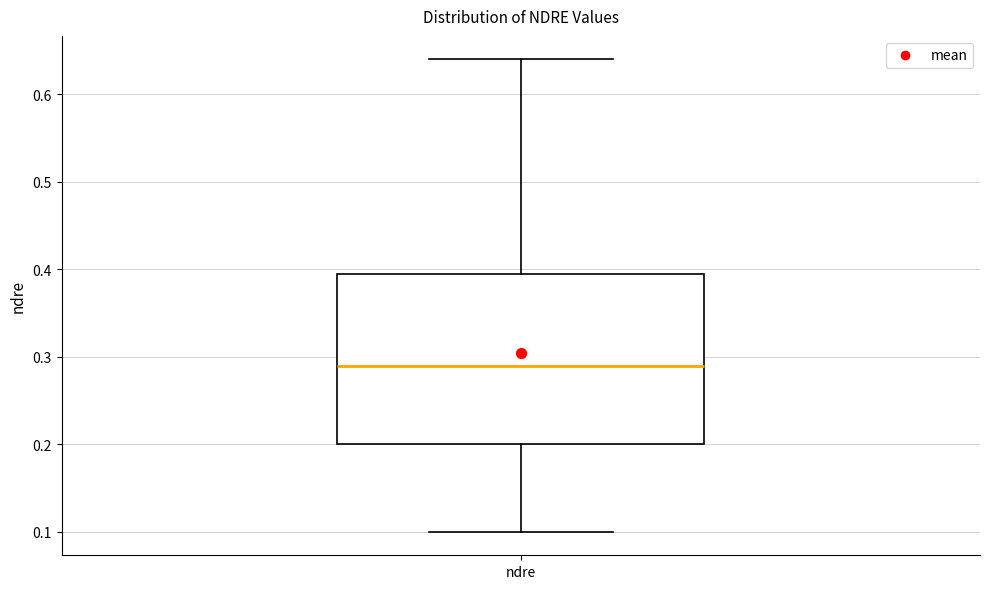

Where does the median line of the box for ndre sit on the y-axis? The values are not printed on the chart, so give them approximately, as read against the axis.

0.29